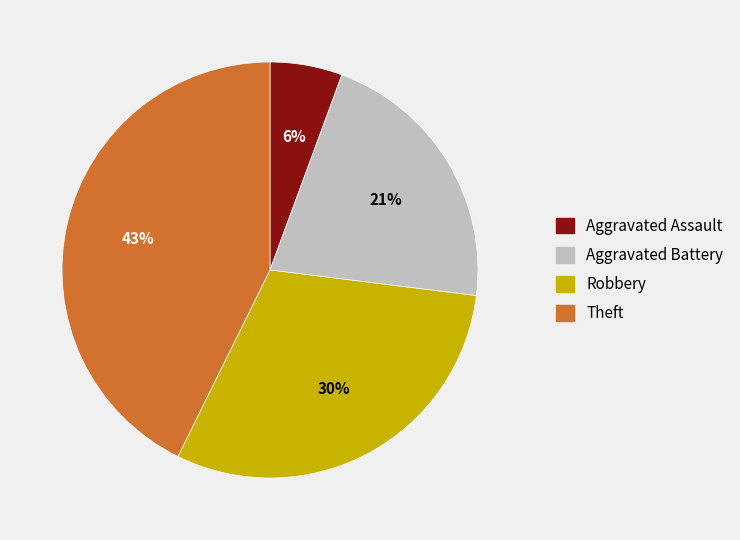

To the nearest percent, what is the average slice percentage?

25%